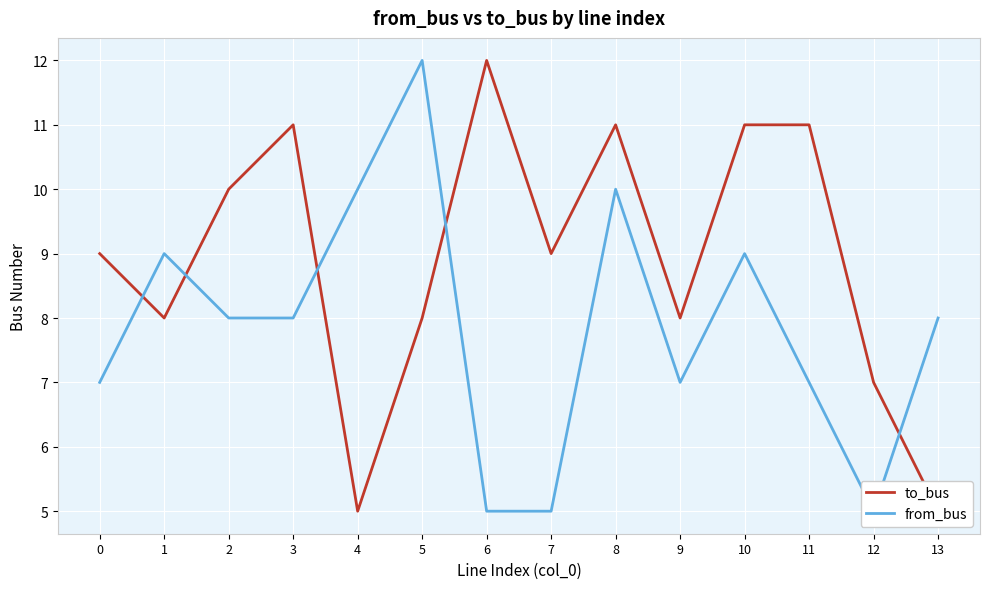

What value does the to_bus series have at 11?

11